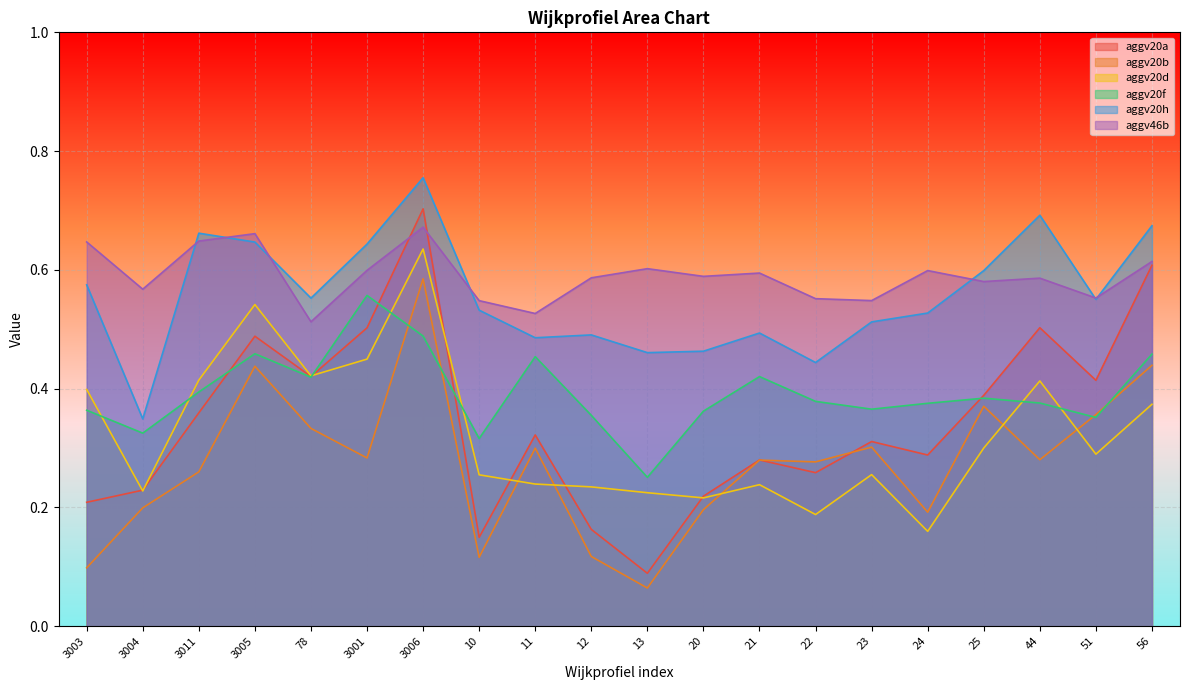

What are all the series names shown in the legend?

aggv20a, aggv20b, aggv20d, aggv20f, aggv20h, aggv46b